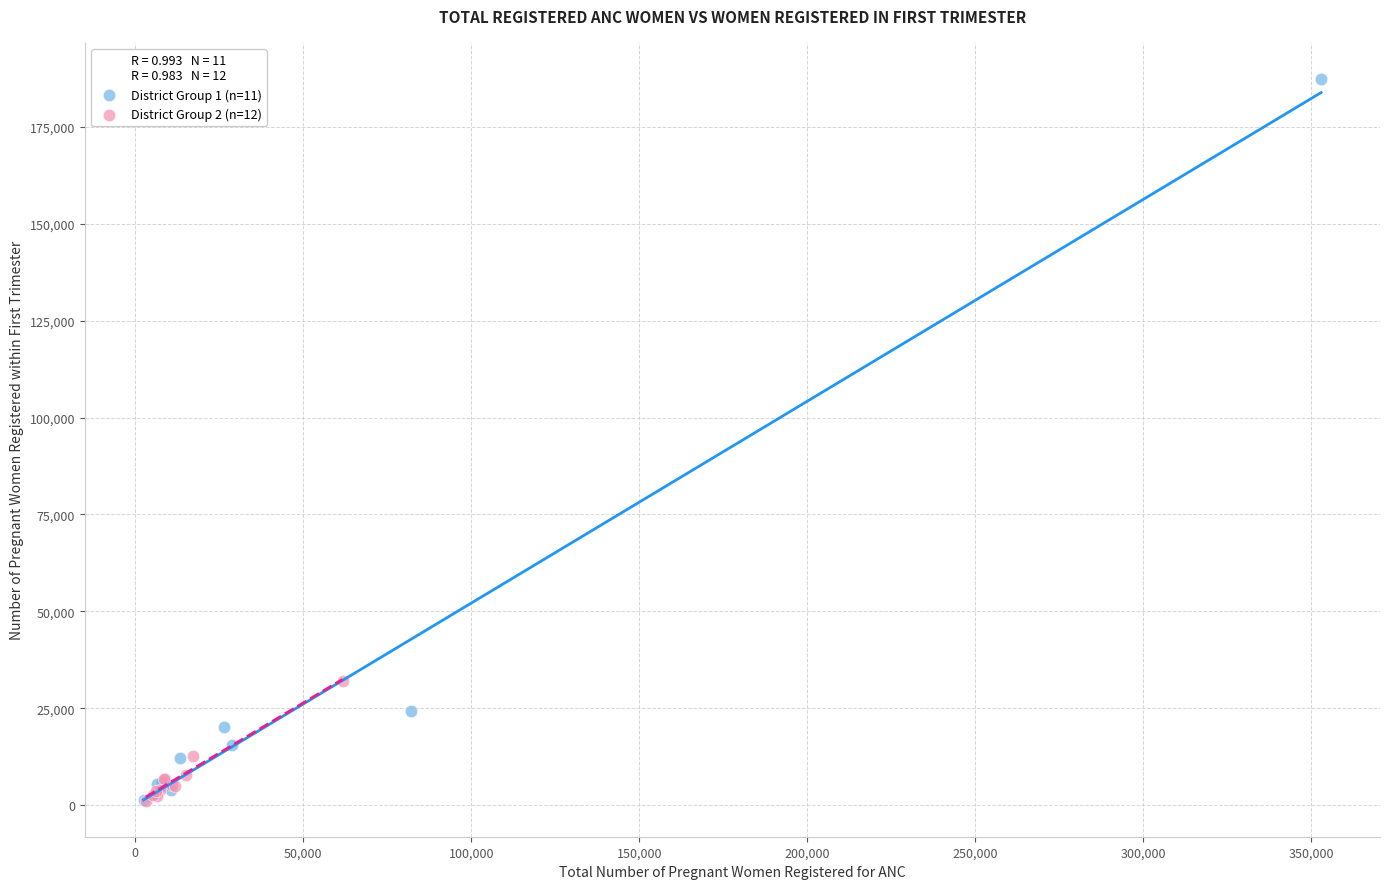

What are all the series names shown in the legend?

District Group 1 (n=11), District Group 2 (n=12)